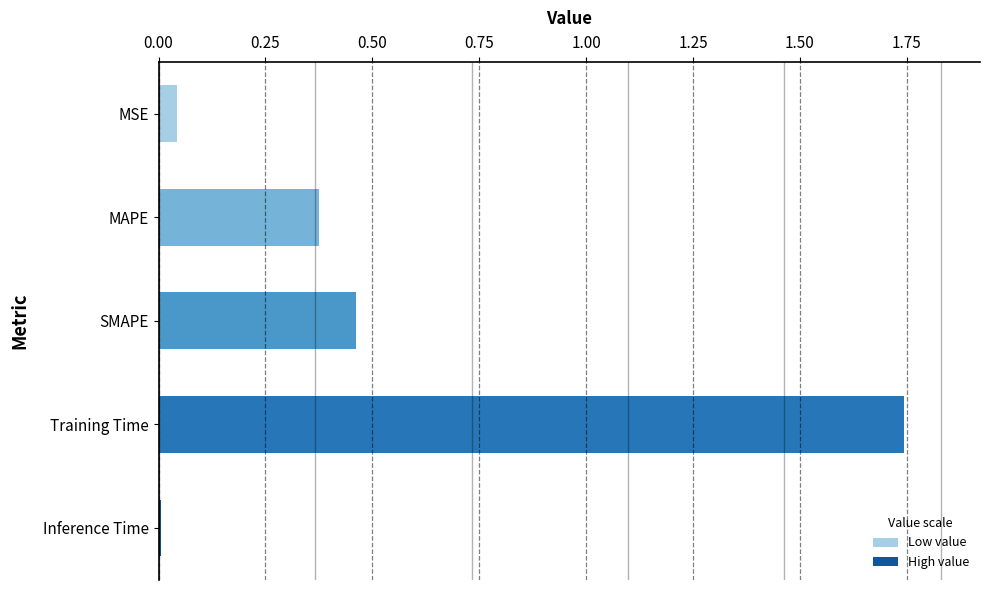

Rank the categories by value from lowest to highest.

Inference Time, MSE, MAPE, SMAPE, Training Time